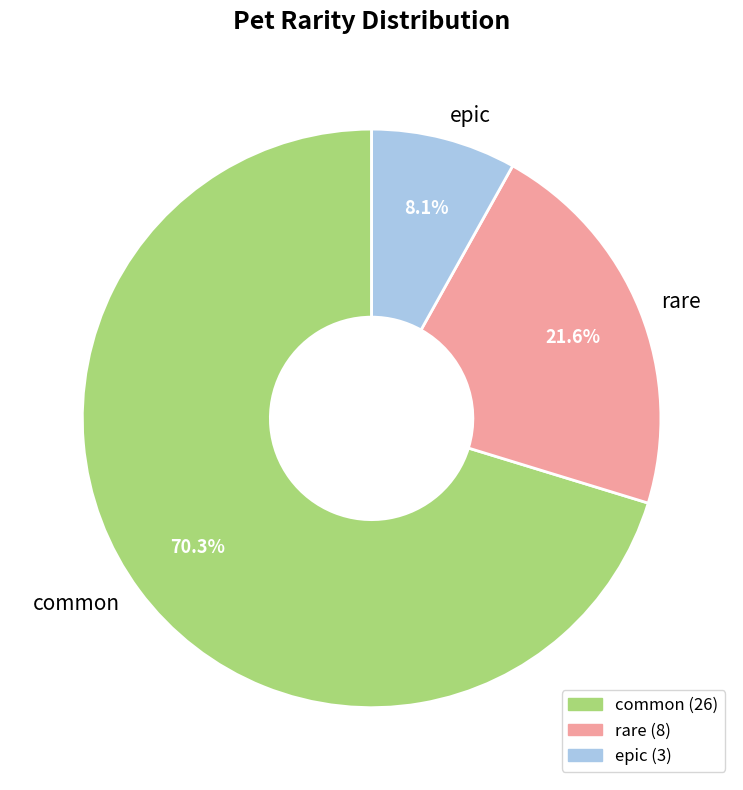

To the nearest percent, what portion does epic represent?

8%